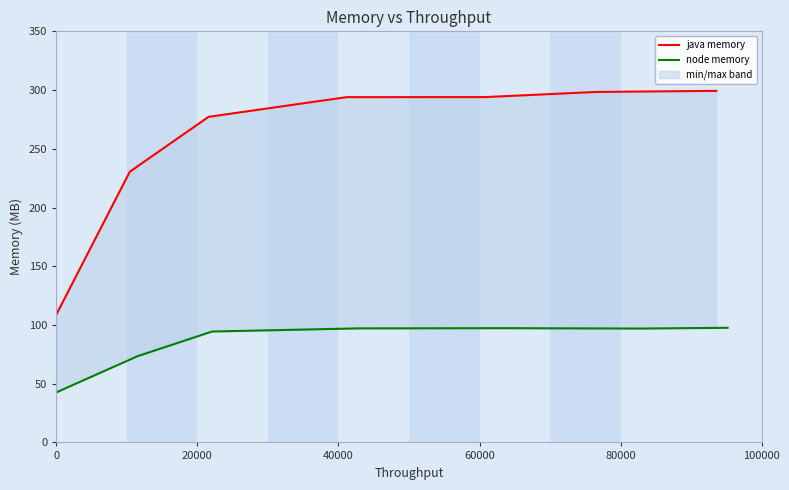

Which series has the largest total across all categories?

java memory